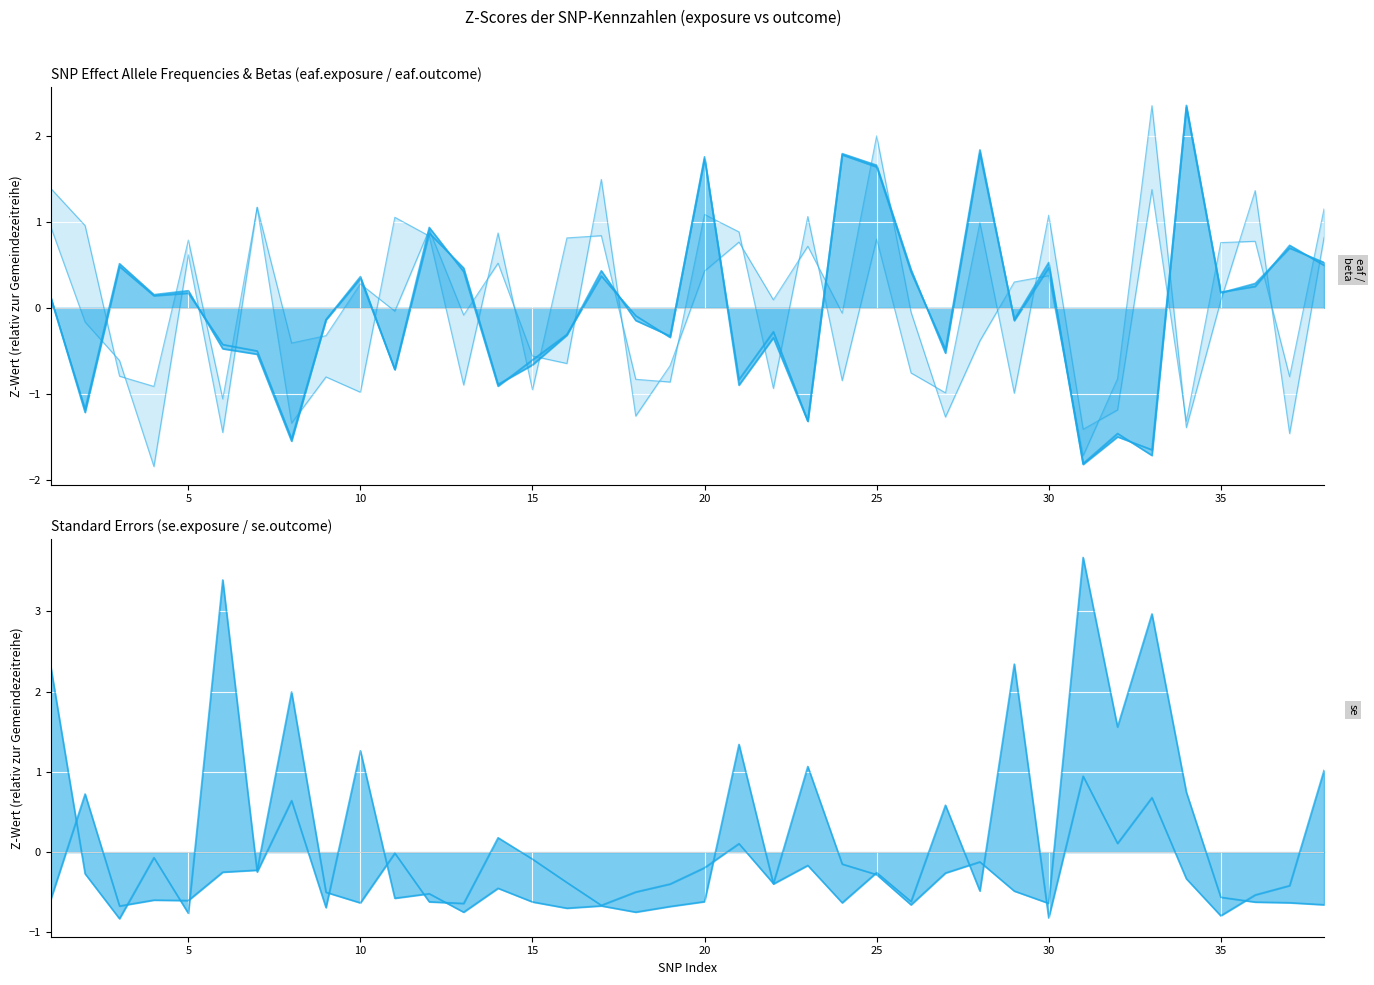

Reading right to left, list all the values displayed in this chart.

eaf.exposure: 0.5	0.7	0.2	0.2	2.4	-1.7	-1.5	-1.8	0.5	-0.1	1.8	-0.5	0.4	1.6	1.8	-1.3	-0.3	-0.8	1.7	-0.3	-0.1	0.4	-0.3	-0.7	-0.9	0.5	0.9	-0.7	0.4	-0.1	-1.5	-0.5	-0.5	0.2	0.2	0.5	-1.2	0.1
eaf.outcome: 0.5	0.7	0.3	0.2	2.3	-1.6	-1.5	-1.8	0.5	-0.1	1.8	-0.5	0.4	1.7	1.8	-1.3	-0.3	-0.9	1.8	-0.3	-0.1	0.4	-0.3	-0.6	-0.9	0.4	0.9	-0.7	0.3	-0.1	-1.5	-0.5	-0.4	0.2	0.1	0.5	-1.2	0.1
beta.exposure: 1.1	-0.8	0.8	0.8	-1.3	1.4	-1.2	-1.4	1.1	-1.0	1.0	-1.0	-0.8	0.8	-0.8	1.1	-0.9	0.9	1.1	-0.9	-0.8	0.8	0.8	-1.0	0.9	-0.9	0.8	1.1	-1.0	-0.8	-1.3	1.2	-1.1	0.8	-0.9	-0.8	1.0	1.4
beta.outcome: 0.8	-1.5	1.4	0.1	-1.4	2.3	-0.8	-1.7	0.4	0.3	-0.4	-1.3	-0.1	2.0	-0.1	0.7	0.1	0.8	0.4	-0.7	-1.3	1.5	-0.6	-0.6	0.5	-0.1	0.9	-0.0	0.3	-0.3	-0.4	1.2	-1.4	0.6	-1.8	-0.6	-0.2	0.9
se.exposure: -0.7	-0.6	-0.6	-0.6	0.7	3.0	1.6	3.7	-0.6	-0.5	-0.1	-0.3	-0.7	-0.3	-0.1	1.1	-0.4	0.1	-0.2	-0.4	-0.5	-0.7	-0.4	-0.1	0.2	-0.6	-0.6	-0.0	-0.6	-0.5	2.0	-0.2	-0.2	-0.6	-0.6	-0.7	0.7	-0.6
se.outcome: 1.0	-0.4	-0.5	-0.8	-0.3	0.7	0.1	0.9	-0.8	2.3	-0.5	0.6	-0.6	-0.3	-0.6	-0.2	-0.4	1.3	-0.6	-0.7	-0.7	-0.7	-0.7	-0.6	-0.5	-0.7	-0.5	-0.6	1.3	-0.7	0.6	-0.2	3.4	-0.8	-0.1	-0.8	-0.3	2.3